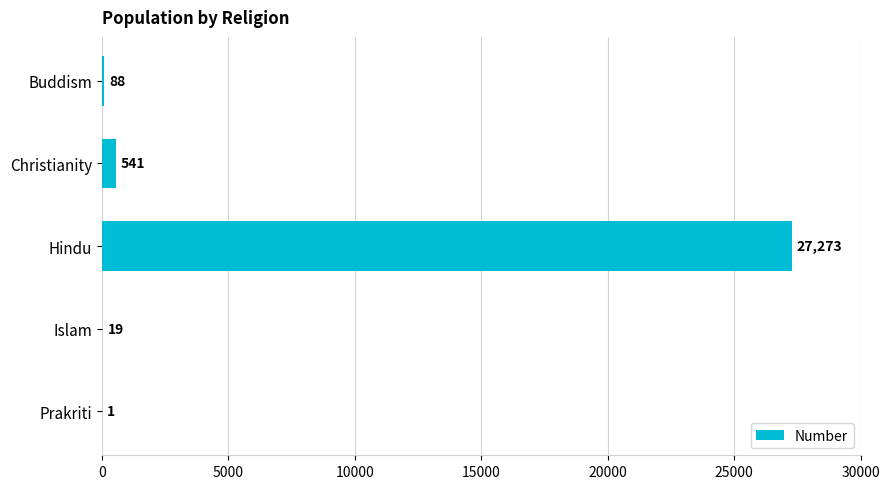

At which label is the value closest to 13637?

Christianity